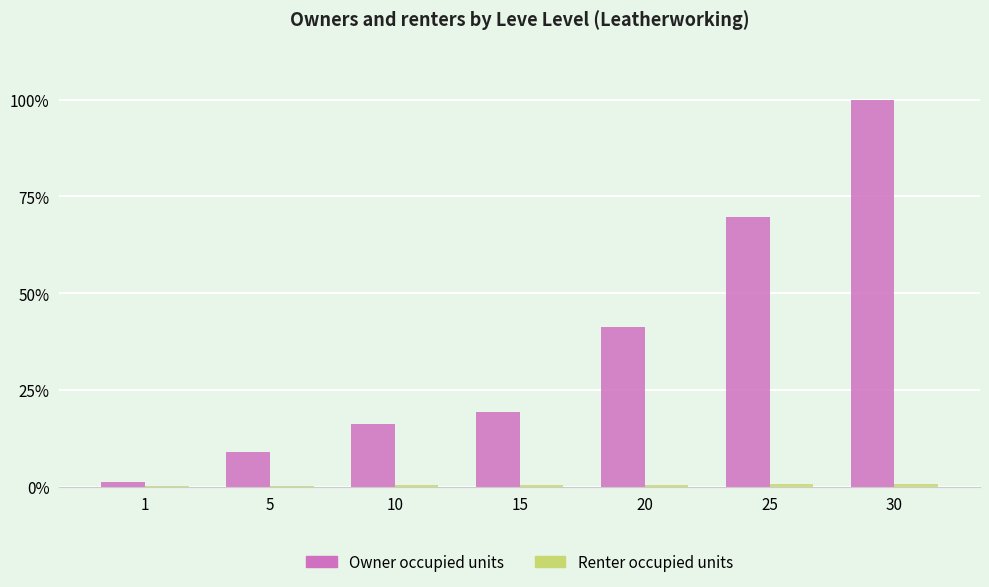

Are the bars horizontal?

No